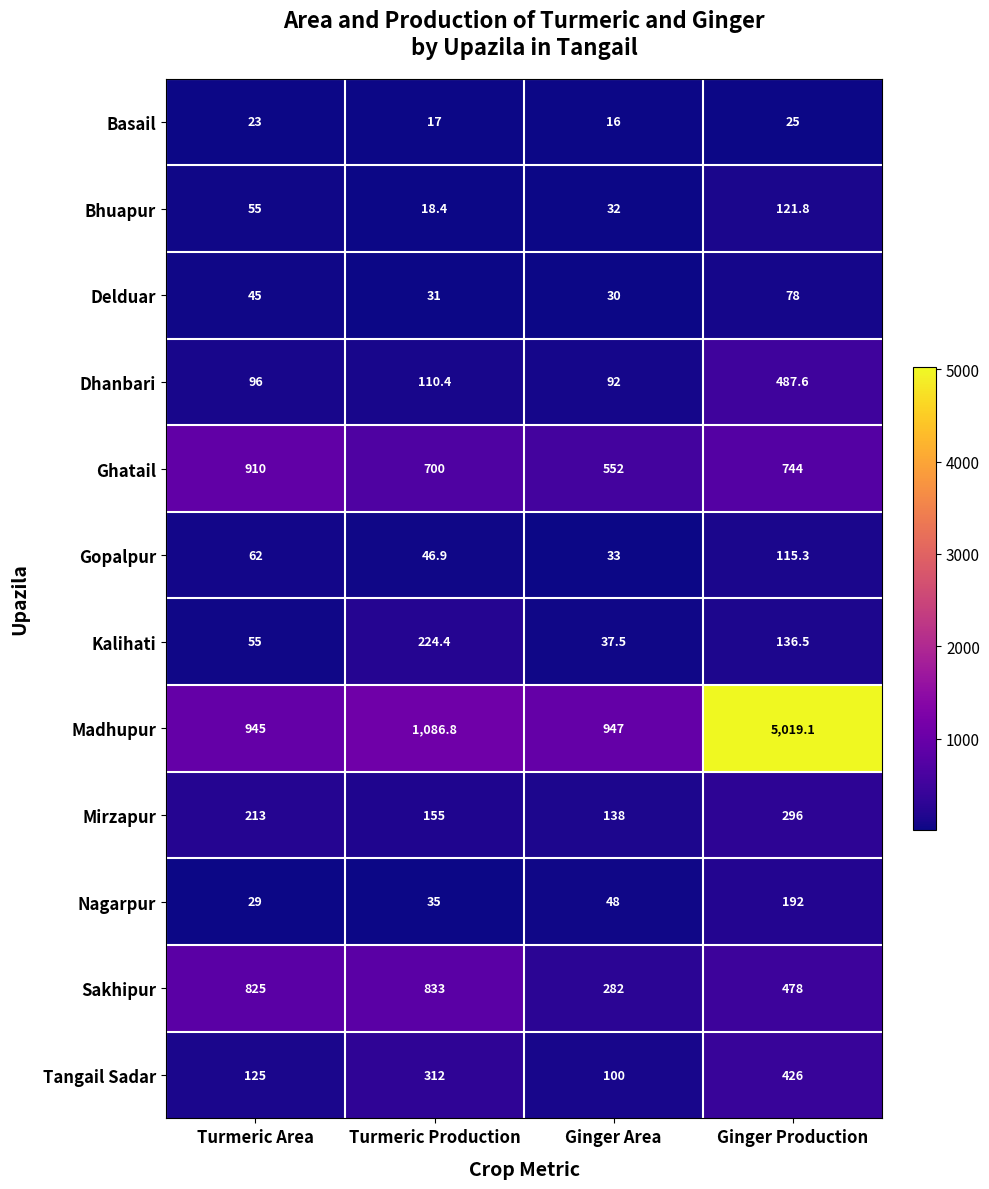

Which series has the widest spread of values?

Madhupur